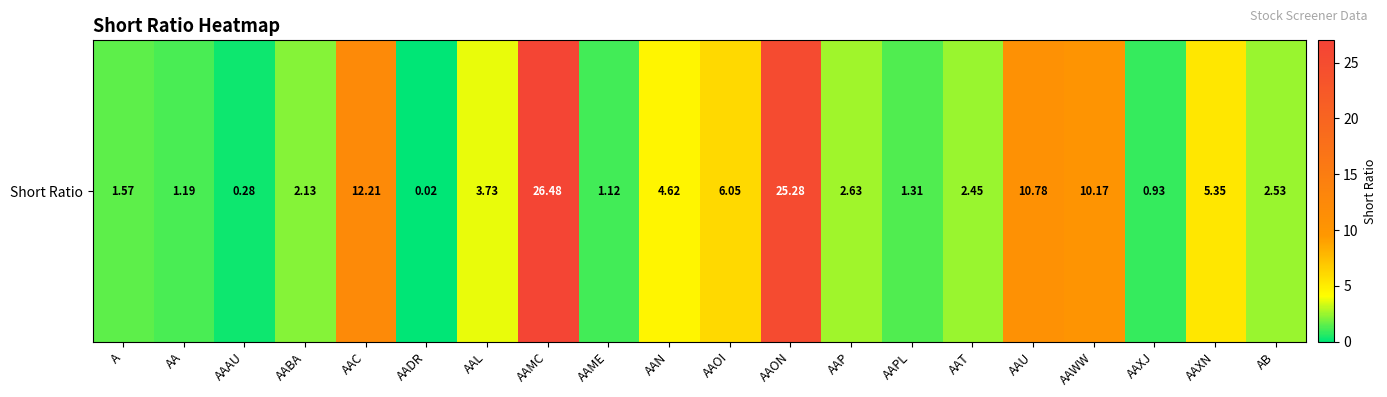

At which category does the chart reach its peak across all series?

AAMC